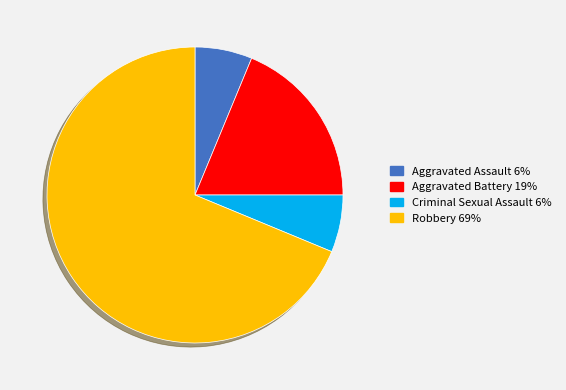

Combined, do Robbery and Criminal Sexual Assault account for over 50%?

Yes